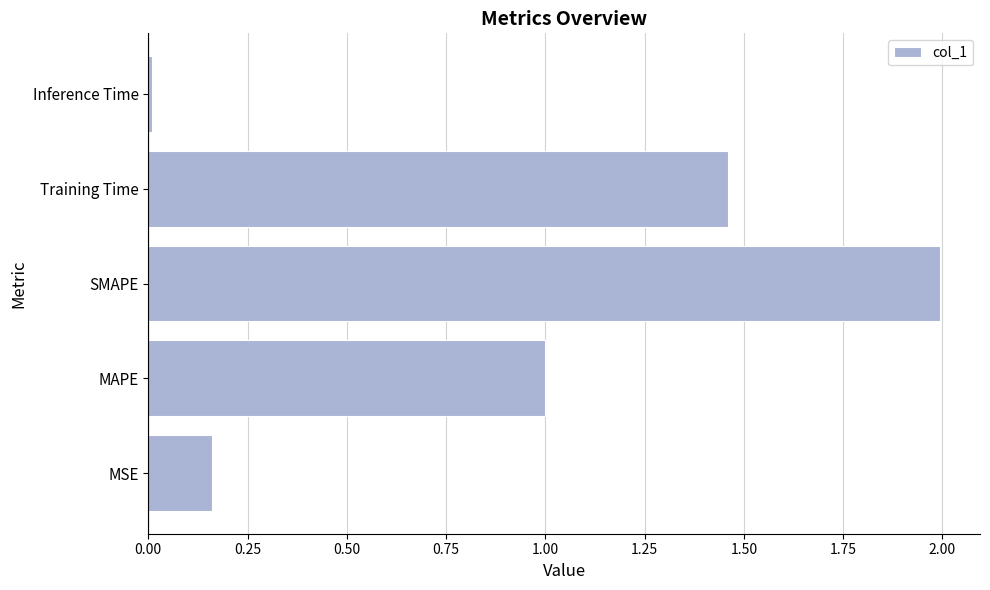

Which has a higher value, SMAPE or Training Time?

SMAPE